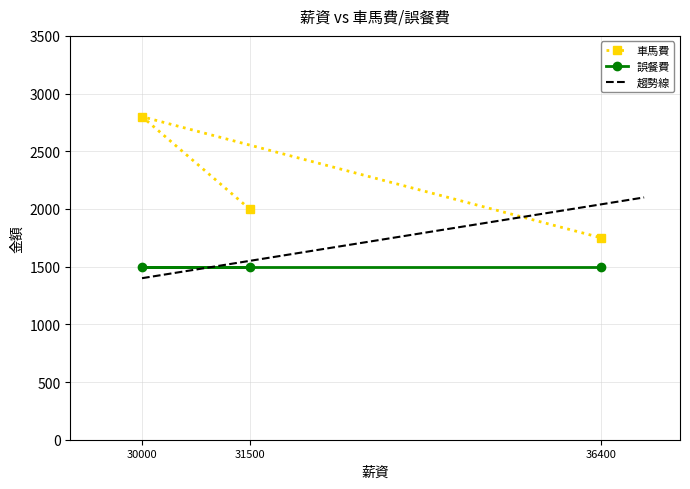

Rank the categories by 車馬費 value from lowest to highest.

36400, 31500, 30000